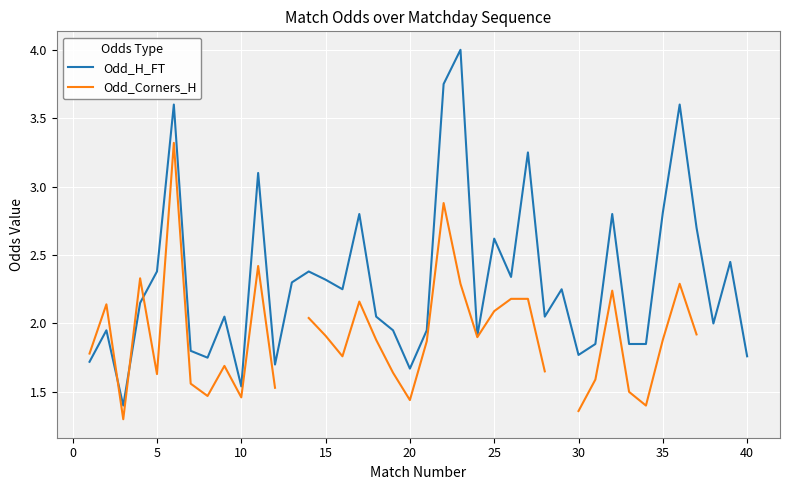

How many distinct data groups are displayed?

2